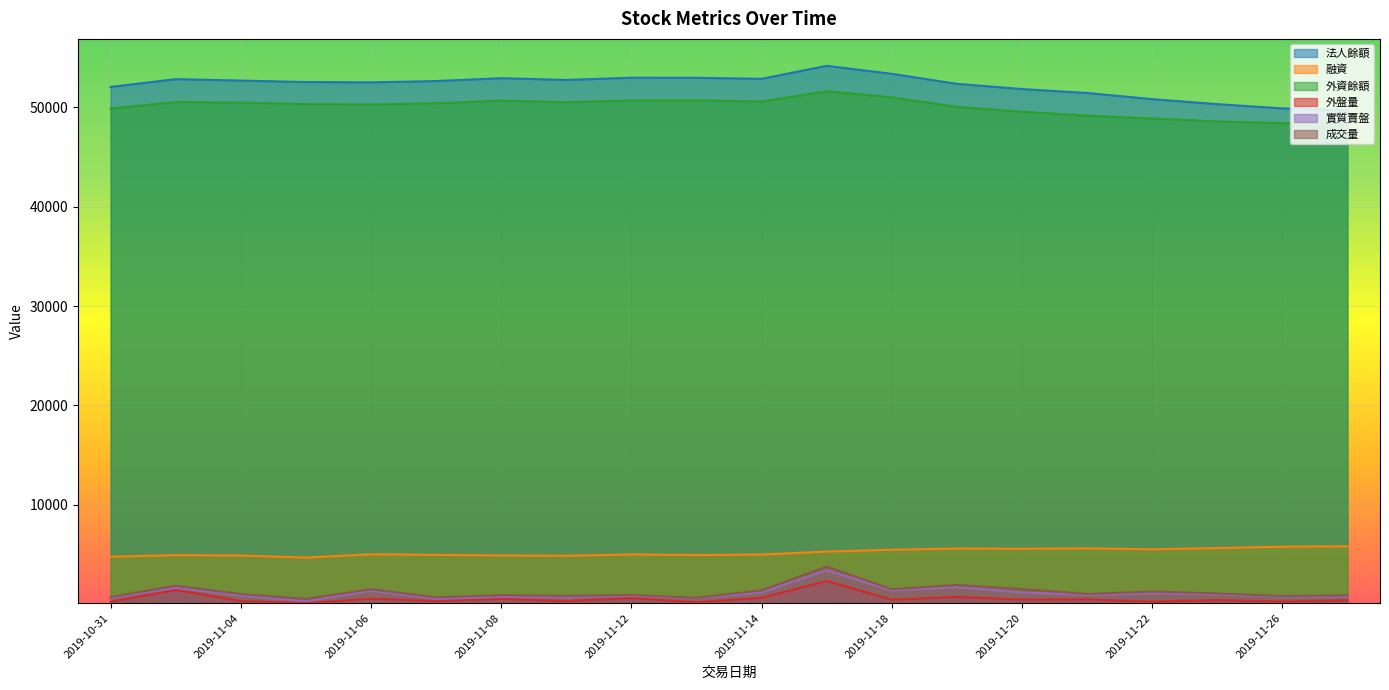

True or false: 實質賣盤 and 外盤量 intersect in this chart.

False